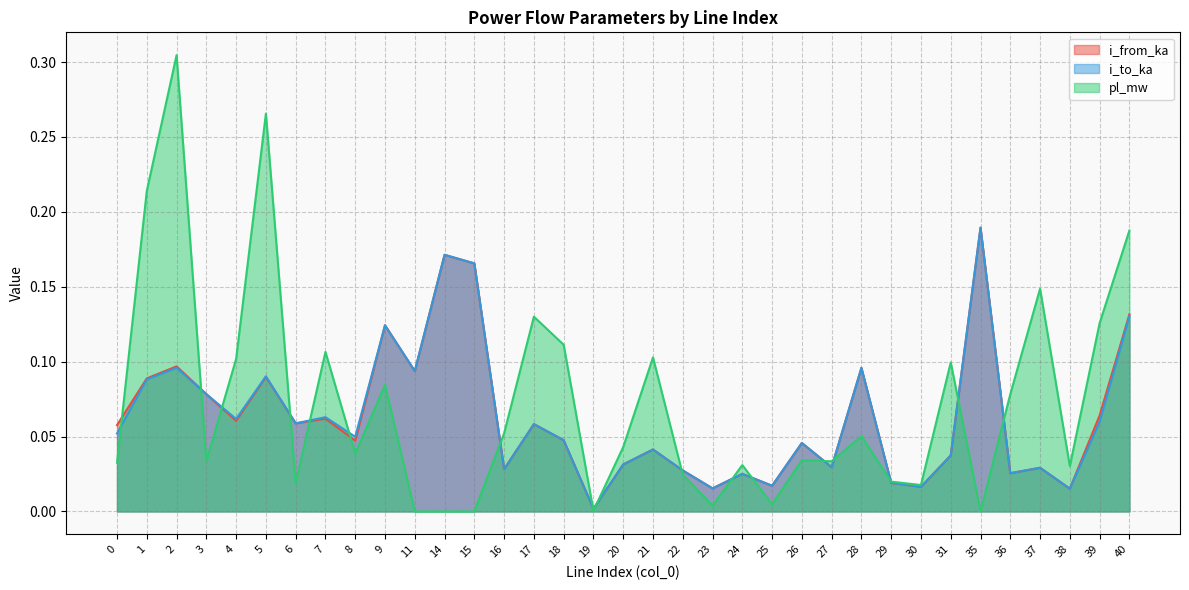

Rank the series by their maximum value, from highest to lowest.

pl_mw, i_from_ka, i_to_ka